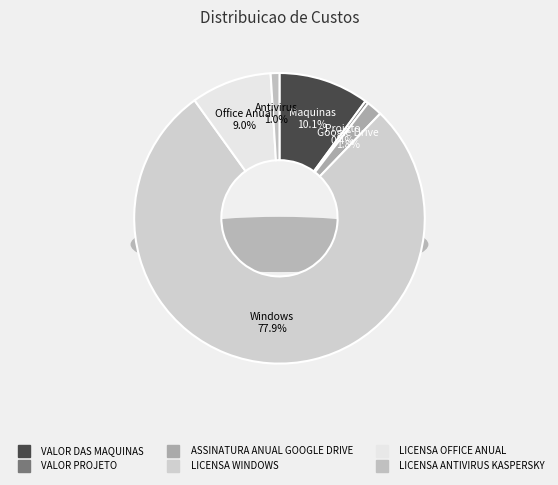

Does LICENSA ANTIVIRUS KASPERSKY represent more than half of the total?

No